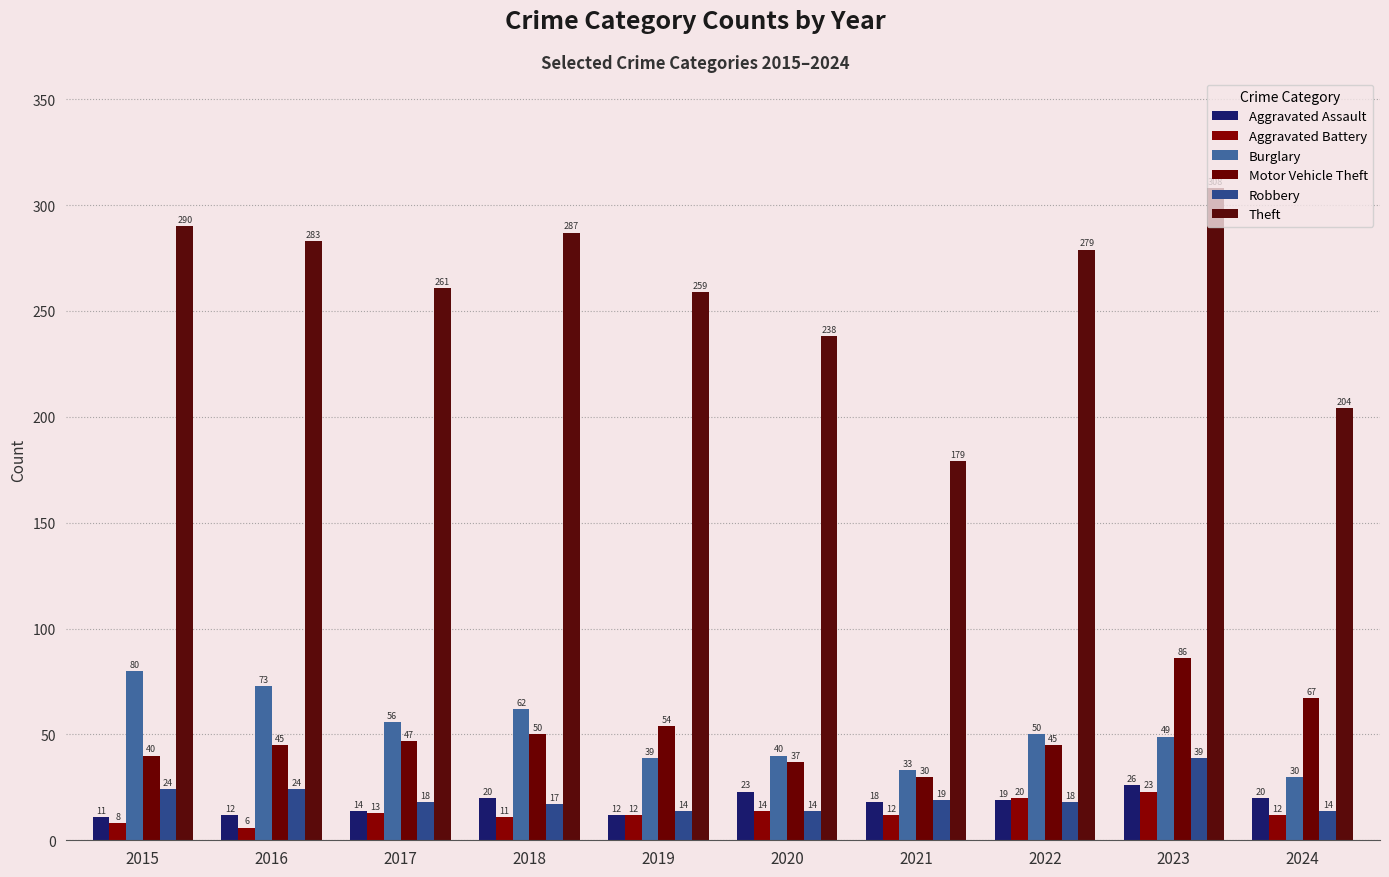

Read the Robbery value at 2016.

24